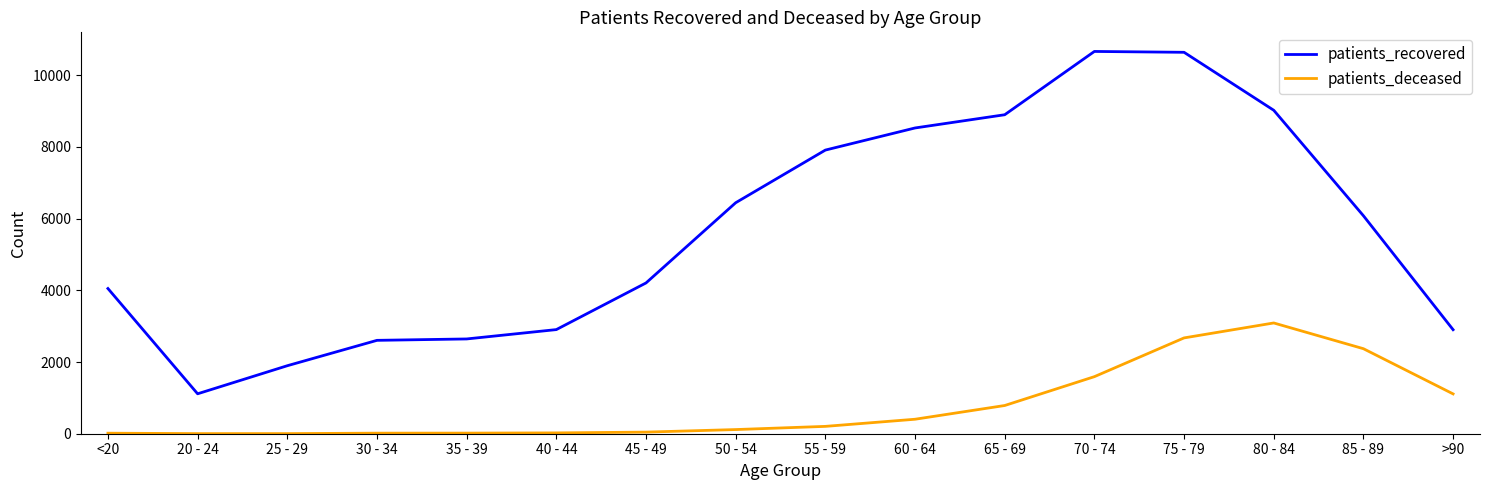

Does the chart have visible grid lines?

No